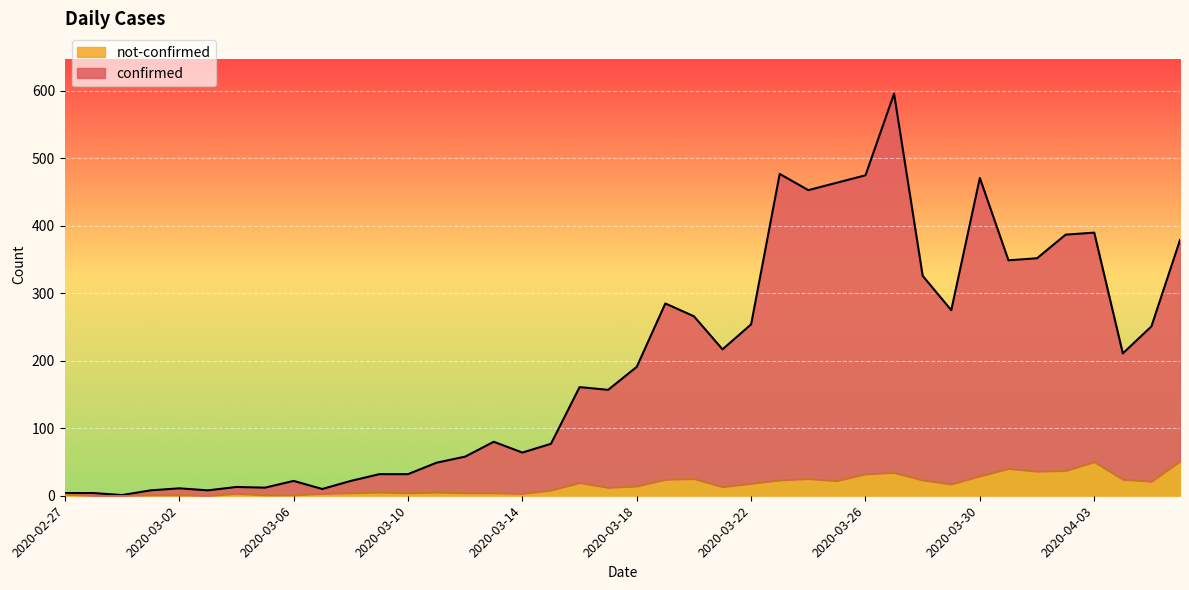

Does the chart display data point markers on the line(s)?

No